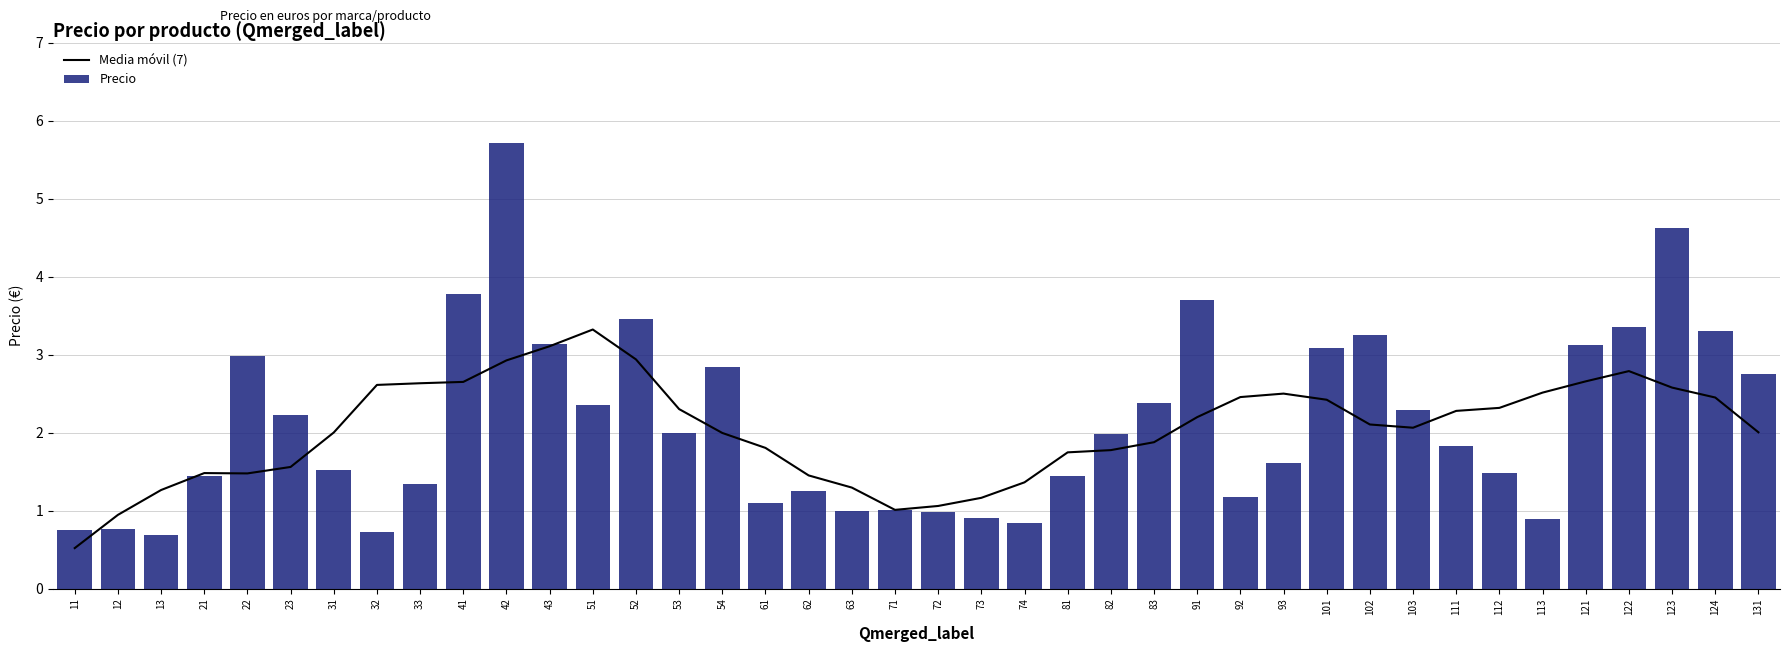

List the series in order of their overall mean, highest first.

Precio, Media móvil (7)